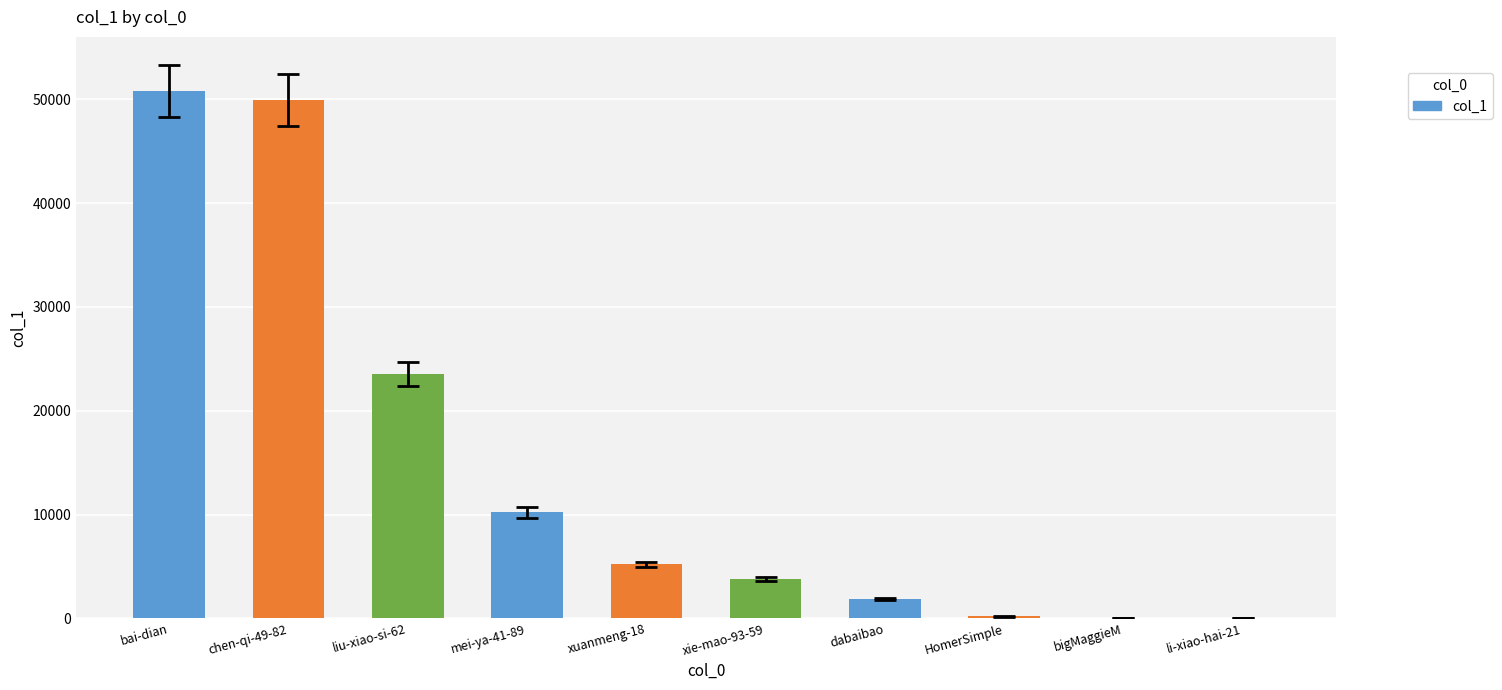

Approximately how many times larger is the value at bai-dian compared to liu-xiao-si-62?

2.2